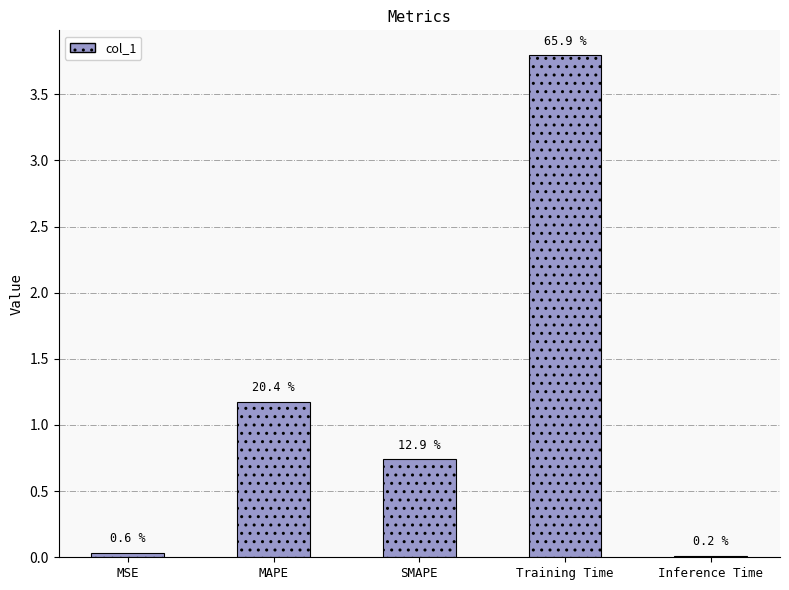

Which has a higher value, Inference Time or SMAPE?

SMAPE